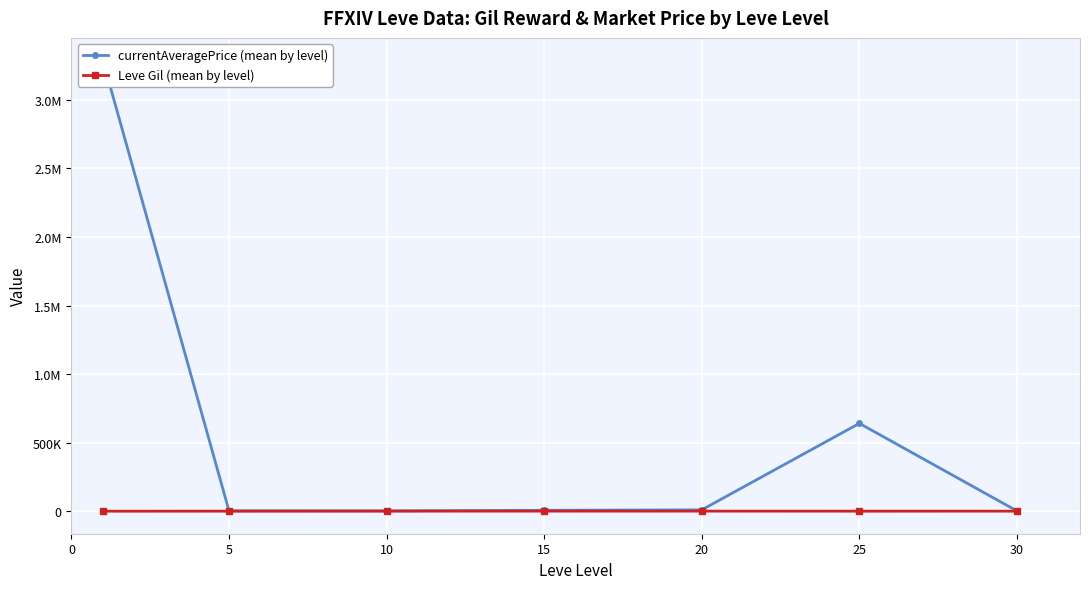

Is it true that currentAveragePrice (mean by level) equals 2933.3 at 5?

True